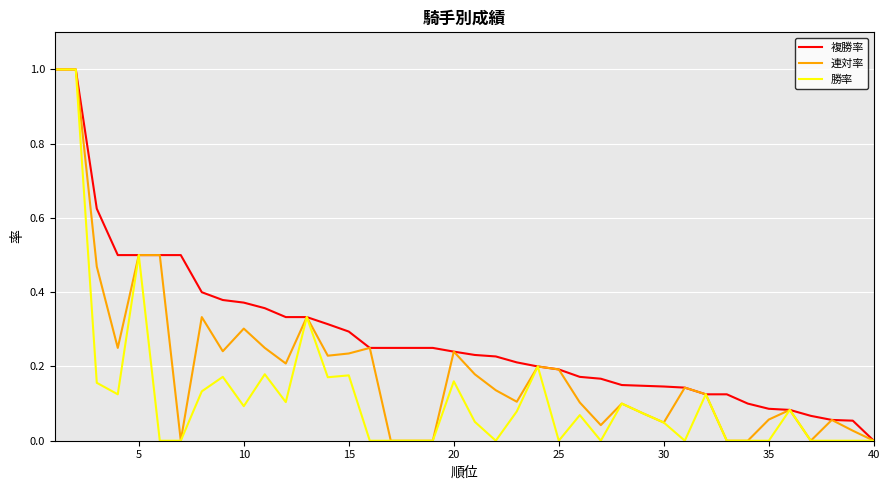

What is the maximum value shown in the chart?

1.0